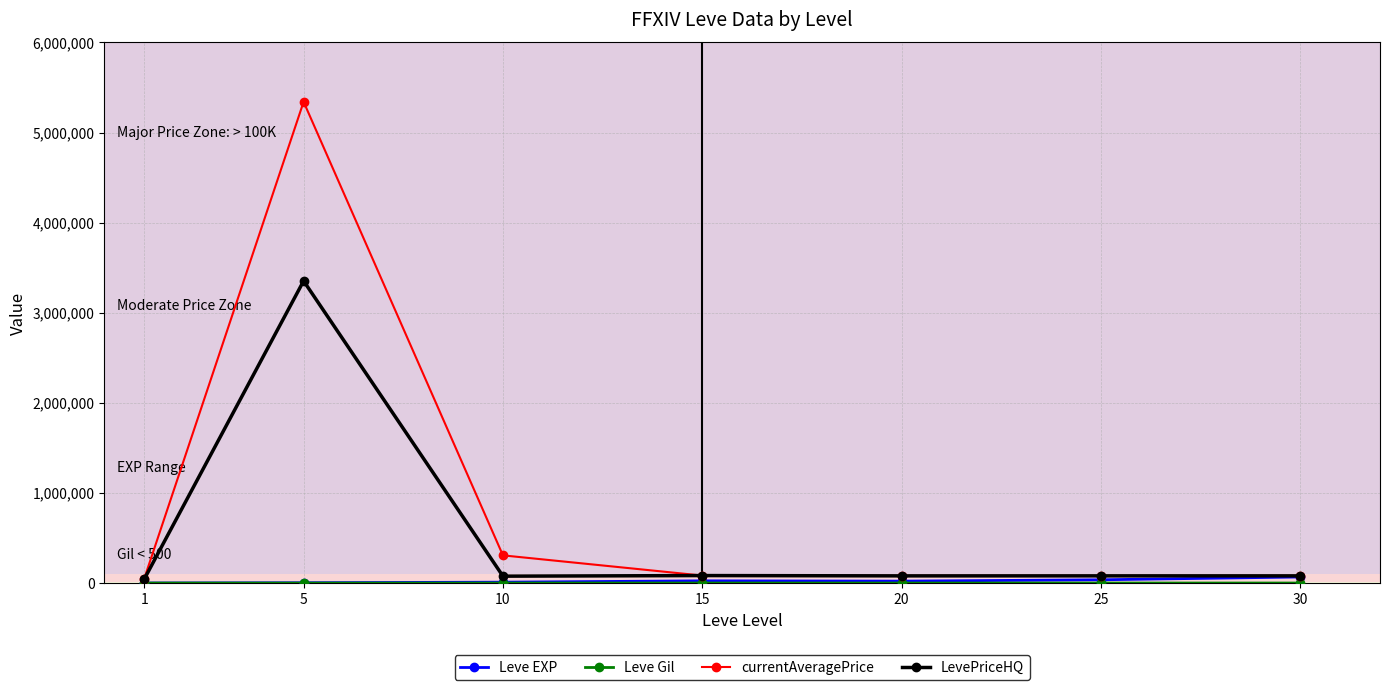

At which category does currentAveragePrice reach its first local peak?

5